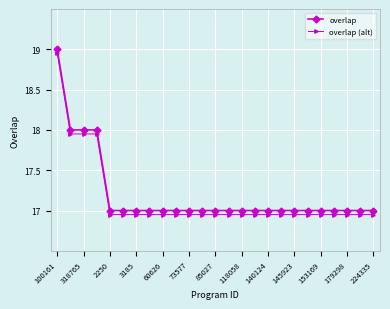

What is the minimum value for overlap?

17.0